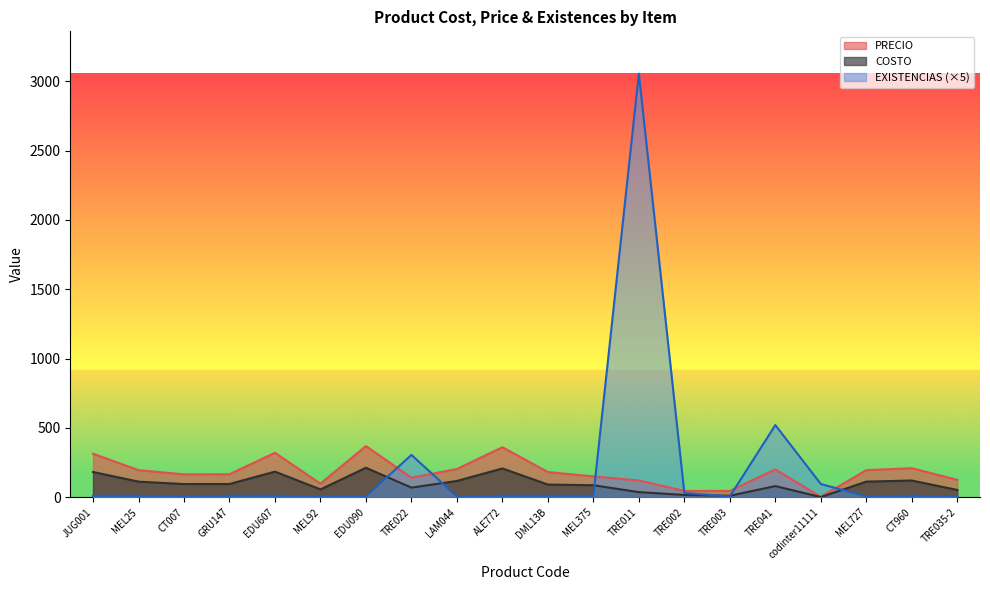

At how many categories does at least one series exceed 2607?

1